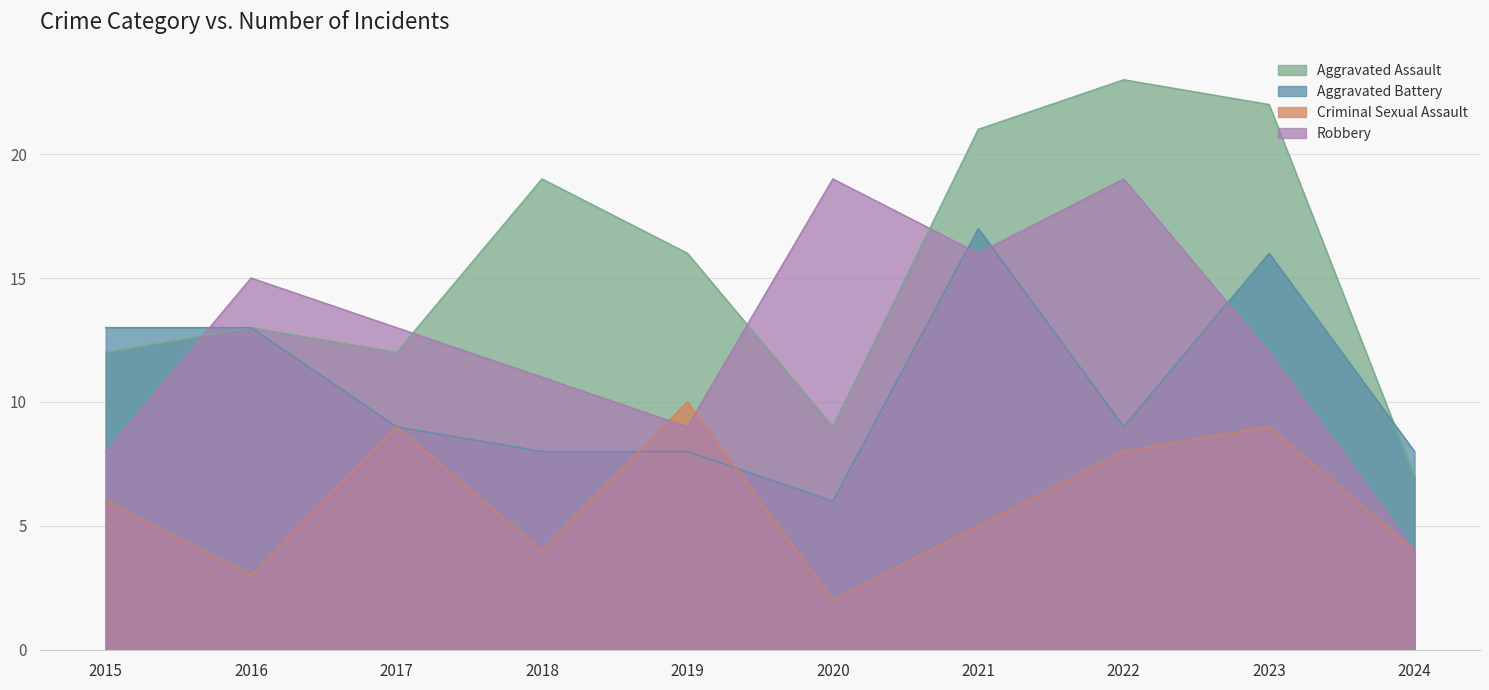

In Criminal Sexual Assault, how many points are higher than both neighbors (excluding endpoints)?

3